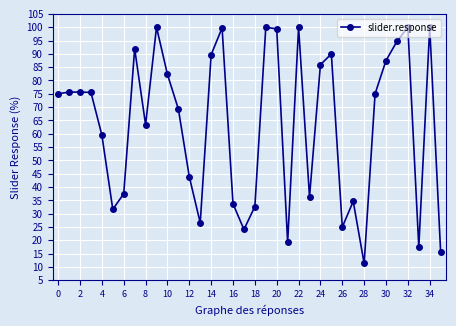

How many distinct data groups are displayed?

1